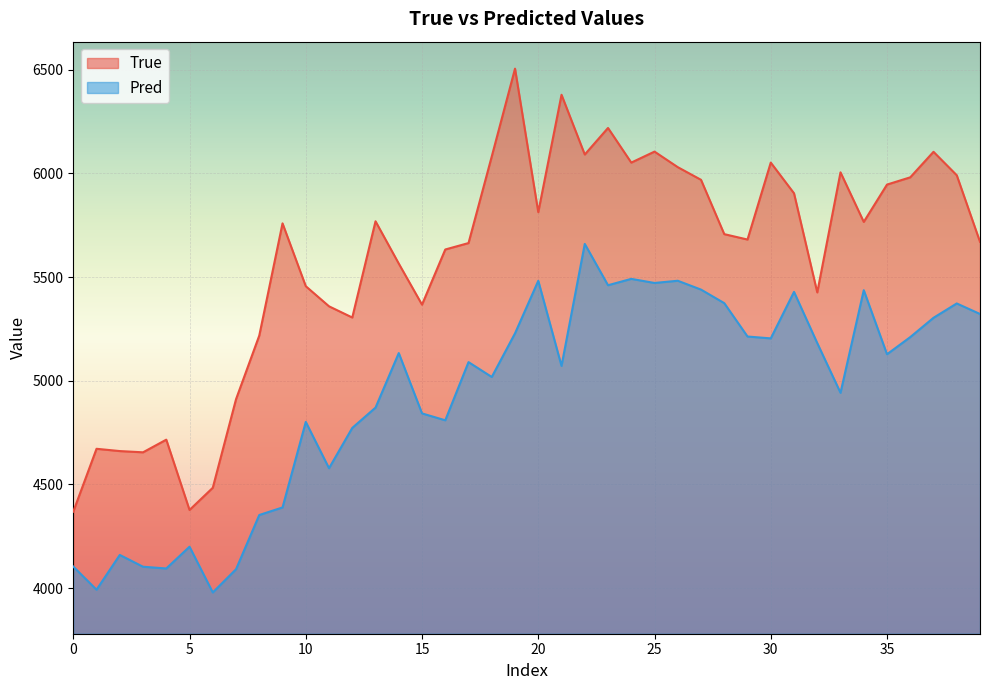

At which label is Pred closest to 4819?

16